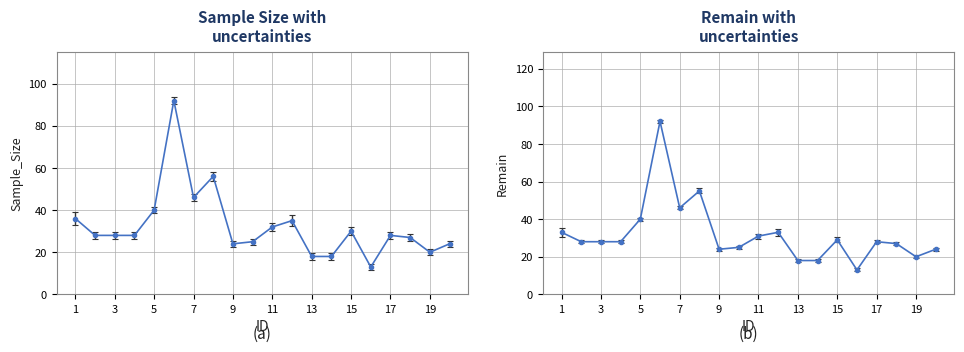

Reading left to right, extract all data points from this chart.

Sample_Size: 1=36	2=28	3=28	4=28	5=40	6=92	7=46	8=56	9=24	10=25	11=32	12=35	13=18	14=18	15=30	16=13	17=28	18=27	19=20	20=24
Remain: 1=33	2=28	3=28	4=28	5=40	6=92	7=46	8=55	9=24	10=25	11=31	12=33	13=18	14=18	15=29	16=13	17=28	18=27	19=20	20=24